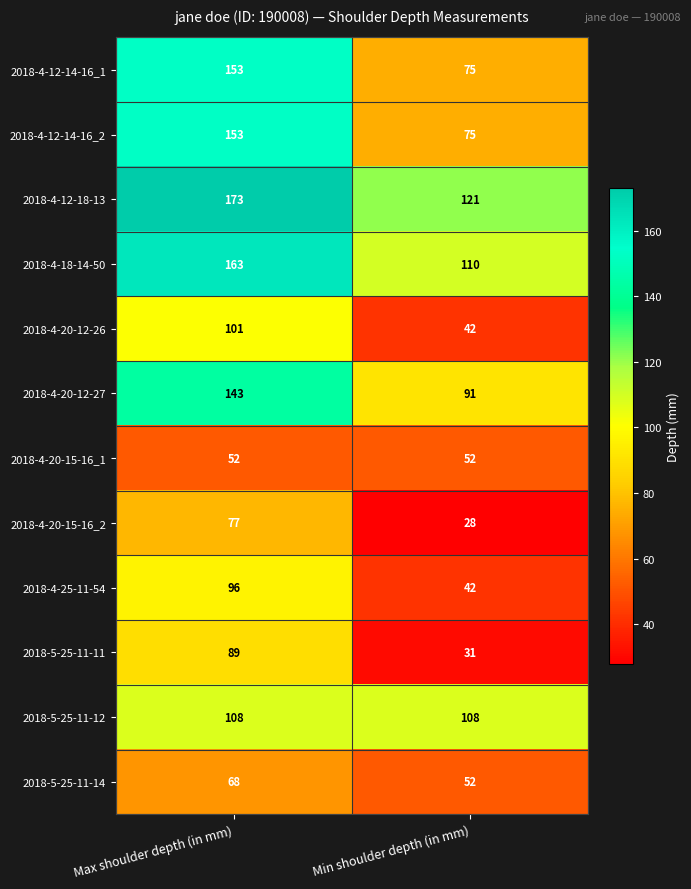

What is the highest value of the 2018-4-20-15-16_1 series?

52